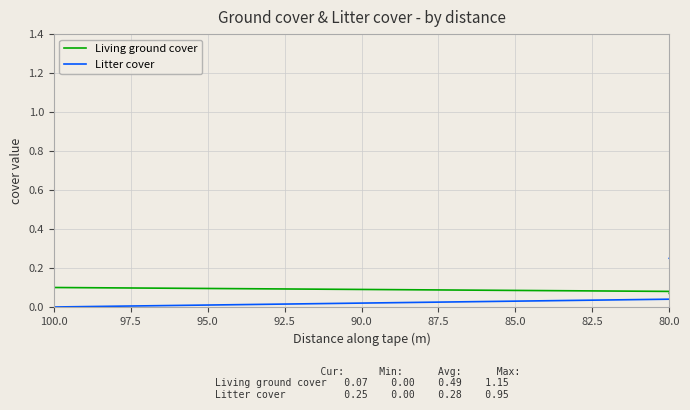

Is the value of Living ground cover at 14 greater than the value of Litter cover at 90.0?

Yes